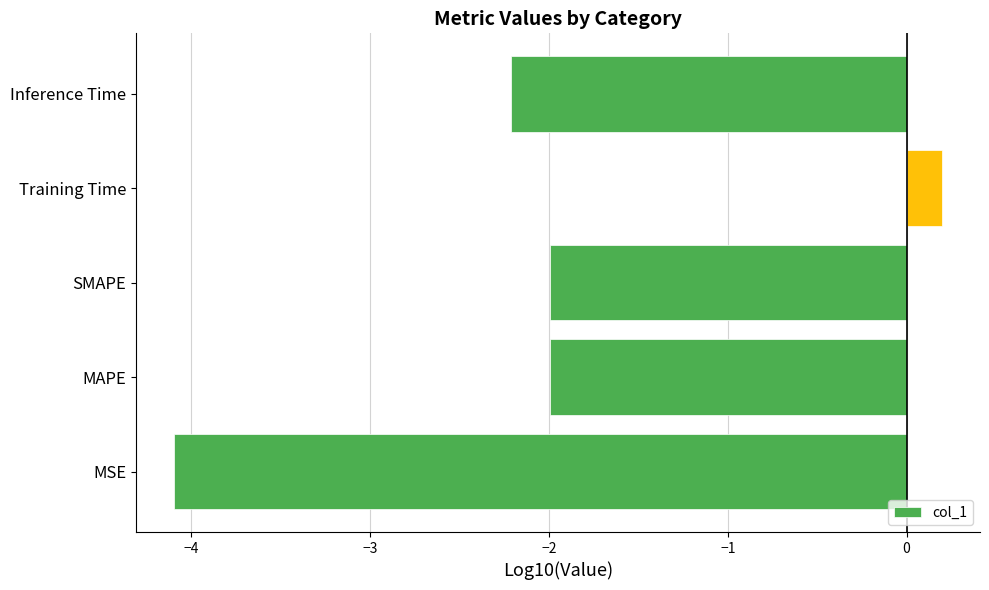

What is the sum of all values?

-10.1